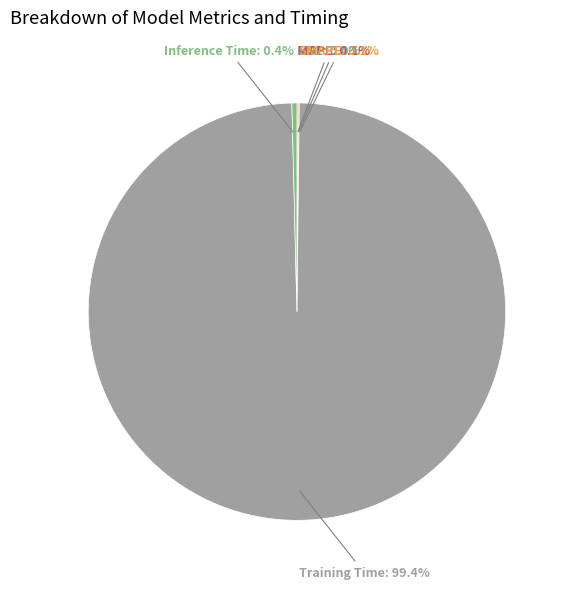

Does any single category account for the majority?

Yes